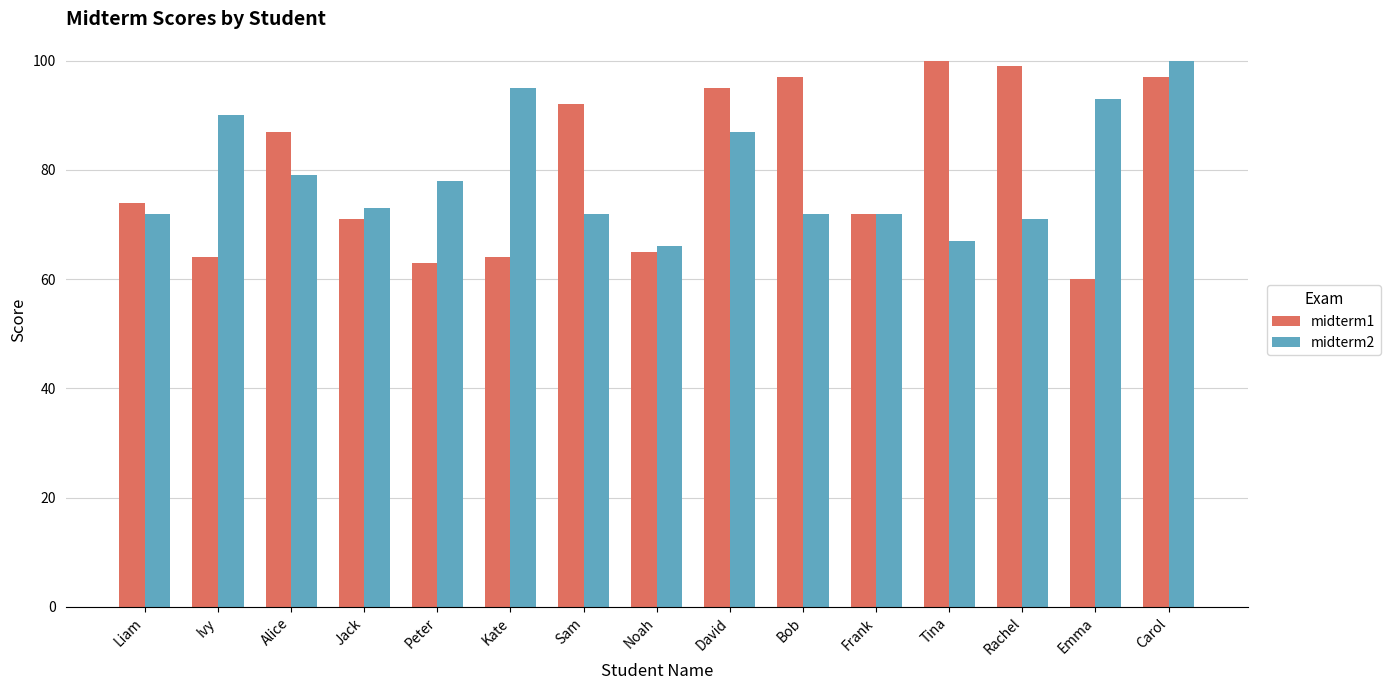

What is the highest value of the midterm2 series?

100